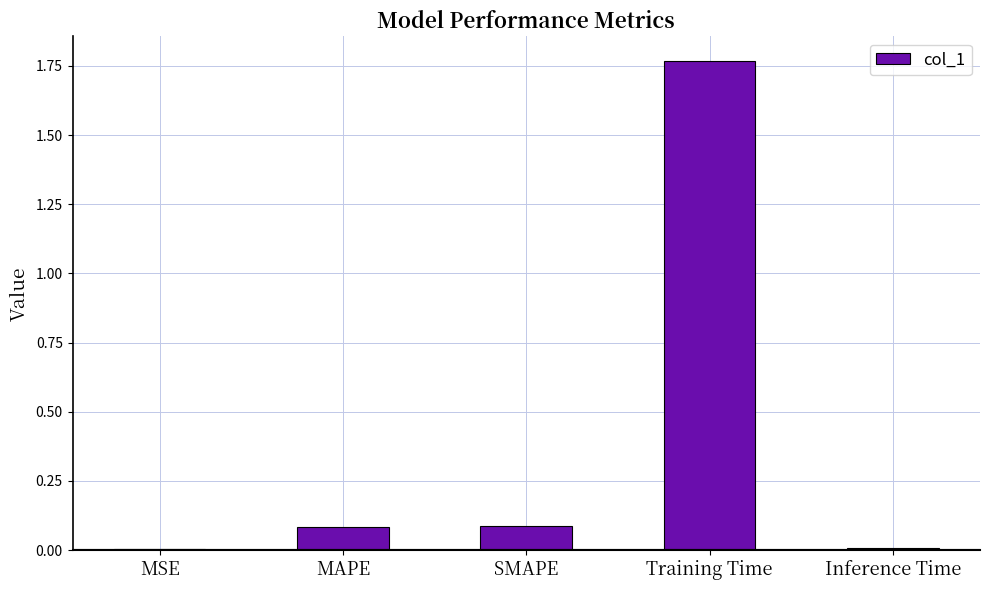

Which has a higher value, Inference Time or SMAPE?

SMAPE